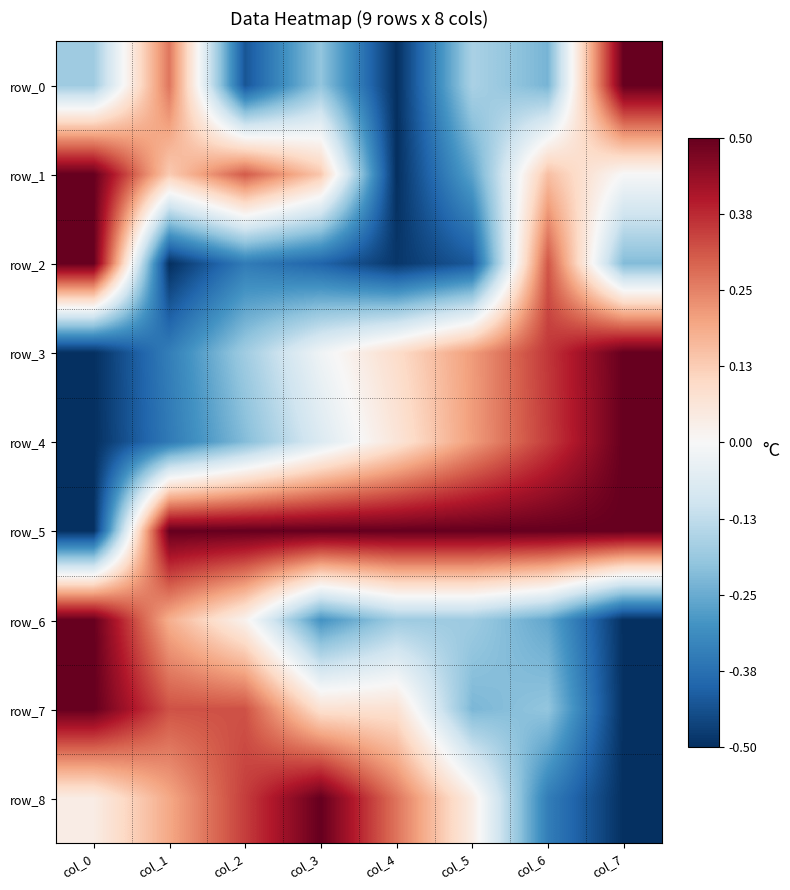

What is the difference between the maximum and minimum values in the row_1 series?

1.0